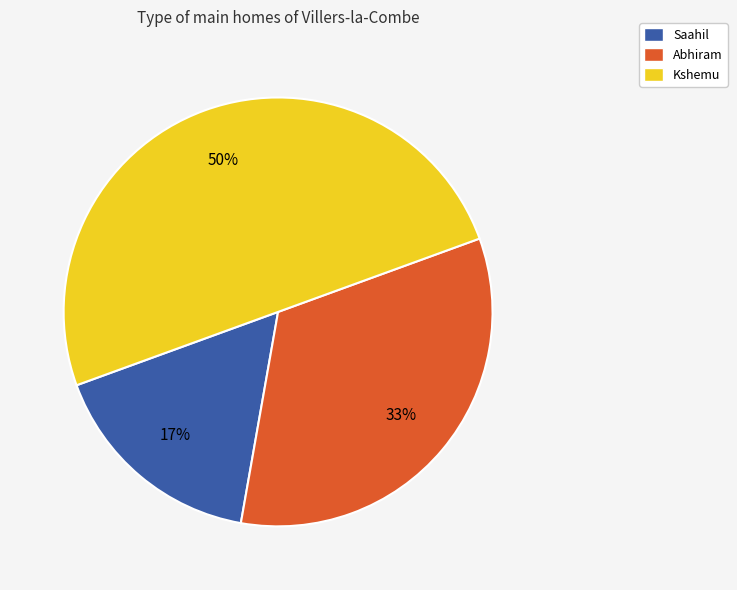

To the nearest percent, what is the combined percentage of Kshemu and Abhiram?

83%